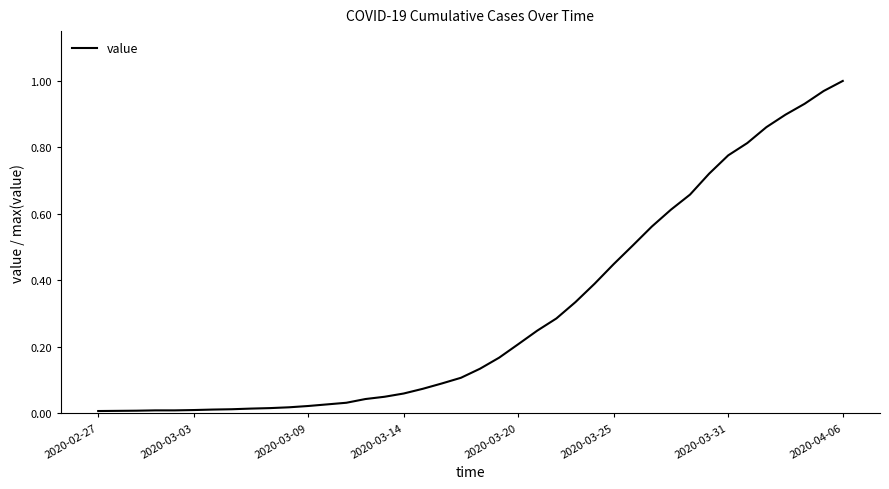

What is the sum of all values?

12.1